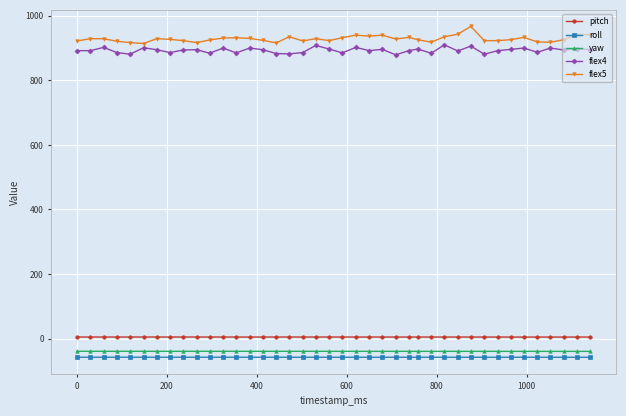

How many data points does each series have?

40